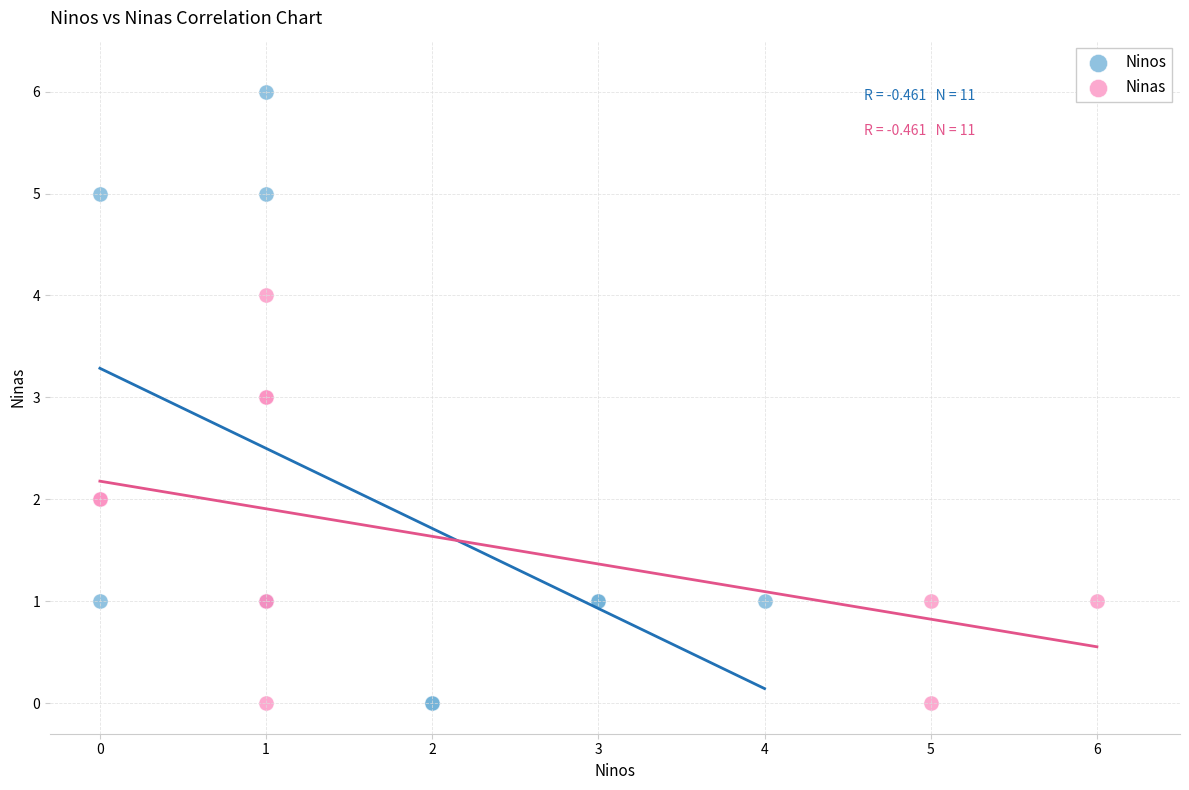

Which series has the widest spread of Y values?

Ninos